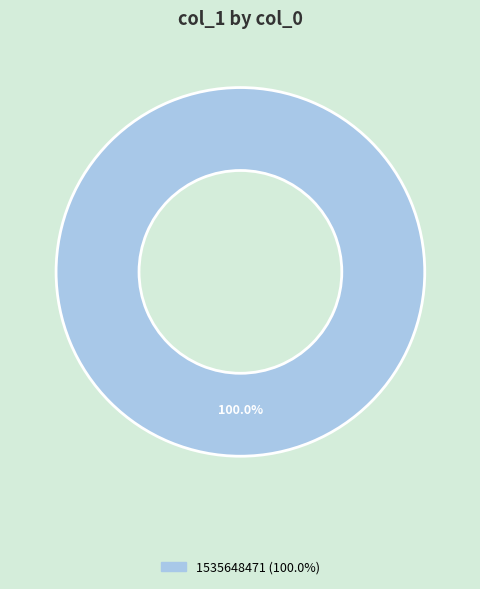

Is there a majority slice in this chart?

Yes